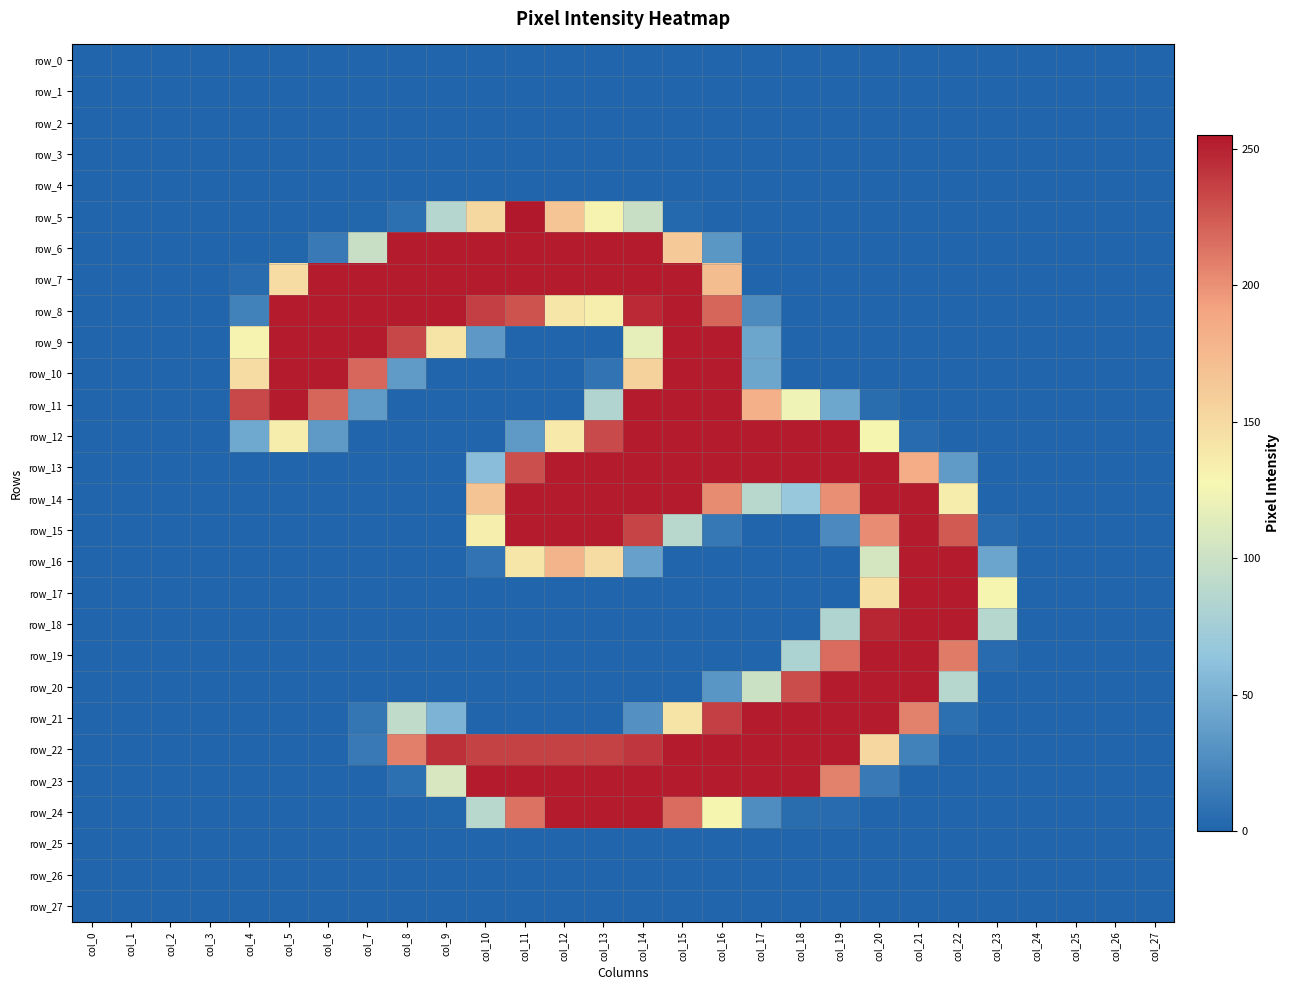

Reading left to right, transcribe all the data shown in this chart.

row_0: col_0=0	col_1=0	col_2=0	col_3=0	col_4=0	col_5=0	col_6=0	col_7=0	col_8=0	col_9=0	col_10=0	col_11=0	col_12=0	col_13=0	col_14=0	col_15=0	col_16=0	col_17=0	col_18=0	col_19=0	col_20=0	col_21=0	col_22=0	col_23=0	col_24=0	col_25=0	col_26=0	col_27=0
row_1: col_0=0	col_1=0	col_2=0	col_3=0	col_4=0	col_5=0	col_6=0	col_7=0	col_8=0	col_9=0	col_10=0	col_11=0	col_12=0	col_13=0	col_14=0	col_15=0	col_16=0	col_17=0	col_18=0	col_19=0	col_20=0	col_21=0	col_22=0	col_23=0	col_24=0	col_25=0	col_26=0	col_27=0
row_2: col_0=0	col_1=0	col_2=0	col_3=0	col_4=0	col_5=0	col_6=0	col_7=0	col_8=0	col_9=0	col_10=0	col_11=0	col_12=0	col_13=0	col_14=0	col_15=0	col_16=0	col_17=0	col_18=0	col_19=0	col_20=0	col_21=0	col_22=0	col_23=0	col_24=0	col_25=0	col_26=0	col_27=0
row_3: col_0=0	col_1=0	col_2=0	col_3=0	col_4=0	col_5=0	col_6=0	col_7=0	col_8=0	col_9=0	col_10=0	col_11=0	col_12=0	col_13=0	col_14=0	col_15=0	col_16=0	col_17=0	col_18=0	col_19=0	col_20=0	col_21=0	col_22=0	col_23=0	col_24=0	col_25=0	col_26=0	col_27=0
row_4: col_0=0	col_1=0	col_2=0	col_3=0	col_4=0	col_5=0	col_6=0	col_7=0	col_8=0	col_9=0	col_10=0	col_11=0	col_12=0	col_13=0	col_14=0	col_15=0	col_16=0	col_17=0	col_18=0	col_19=0	col_20=0	col_21=0	col_22=0	col_23=0	col_24=0	col_25=0	col_26=0	col_27=0
row_5: col_0=0	col_1=0	col_2=0	col_3=0	col_4=0	col_5=0	col_6=0	col_7=1	col_8=7	col_9=86	col_10=151	col_11=255	col_12=166	col_13=130	col_14=98	col_15=2	col_16=0	col_17=0	col_18=0	col_19=0	col_20=0	col_21=0	col_22=0	col_23=0	col_24=0	col_25=0	col_26=0	col_27=0
row_6: col_0=0	col_1=0	col_2=0	col_3=0	col_4=0	col_5=1	col_6=13	col_7=98	col_8=253	col_9=253	col_10=253	col_11=253	col_12=253	col_13=253	col_14=253	col_15=162	col_16=33	col_17=0	col_18=0	col_19=0	col_20=0	col_21=0	col_22=0	col_23=0	col_24=0	col_25=0	col_26=0	col_27=0
row_7: col_0=0	col_1=0	col_2=0	col_3=0	col_4=4	col_5=148	col_6=253	col_7=253	col_8=253	col_9=253	col_10=253	col_11=253	col_12=253	col_13=253	col_14=253	col_15=253	col_16=172	col_17=0	col_18=0	col_19=0	col_20=0	col_21=0	col_22=0	col_23=0	col_24=0	col_25=0	col_26=0	col_27=0
row_8: col_0=0	col_1=0	col_2=0	col_3=0	col_4=19	col_5=253	col_6=253	col_7=253	col_8=253	col_9=253	col_10=237	col_11=228	col_12=140	col_13=134	col_14=247	col_15=253	col_16=220	col_17=25	col_18=0	col_19=0	col_20=0	col_21=0	col_22=0	col_23=0	col_24=0	col_25=0	col_26=0	col_27=0
row_9: col_0=0	col_1=0	col_2=0	col_3=0	col_4=130	col_5=253	col_6=253	col_7=253	col_8=234	col_9=143	col_10=34	col_11=0	col_12=0	col_13=0	col_14=117	col_15=253	col_16=253	col_17=43	col_18=0	col_19=0	col_20=0	col_21=0	col_22=0	col_23=0	col_24=0	col_25=0	col_26=0	col_27=0
row_10: col_0=0	col_1=0	col_2=0	col_3=0	col_4=148	col_5=253	col_6=253	col_7=219	col_8=36	col_9=0	col_10=0	col_11=0	col_12=0	col_13=10	col_14=156	col_15=253	col_16=253	col_17=43	col_18=0	col_19=0	col_20=0	col_21=0	col_22=0	col_23=0	col_24=0	col_25=0	col_26=0	col_27=0
row_11: col_0=0	col_1=0	col_2=0	col_3=0	col_4=233	col_5=253	col_6=220	col_7=36	col_8=0	col_9=0	col_10=0	col_11=0	col_12=0	col_13=84	col_14=253	col_15=253	col_16=253	col_17=182	col_18=123	col_19=44	col_20=5	col_21=0	col_22=0	col_23=0	col_24=0	col_25=0	col_26=0	col_27=0
row_12: col_0=0	col_1=0	col_2=0	col_3=0	col_4=45	col_5=136	col_6=35	col_7=0	col_8=0	col_9=0	col_10=0	col_11=35	col_12=138	col_13=232	col_14=253	col_15=253	col_16=253	col_17=253	col_18=253	col_19=253	col_20=129	col_21=4	col_22=0	col_23=0	col_24=0	col_25=0	col_26=0	col_27=0
row_13: col_0=0	col_1=0	col_2=0	col_3=0	col_4=0	col_5=0	col_6=0	col_7=0	col_8=0	col_9=0	col_10=59	col_11=230	col_12=253	col_13=253	col_14=253	col_15=253	col_16=253	col_17=253	col_18=253	col_19=253	col_20=253	col_21=185	col_22=36	col_23=0	col_24=0	col_25=0	col_26=0	col_27=0
row_14: col_0=0	col_1=0	col_2=0	col_3=0	col_4=0	col_5=0	col_6=0	col_7=0	col_8=0	col_9=0	col_10=167	col_11=253	col_12=253	col_13=253	col_14=253	col_15=253	col_16=203	col_17=88	col_18=68	col_19=201	col_20=253	col_21=253	col_22=135	col_23=0	col_24=0	col_25=0	col_26=0	col_27=0
row_15: col_0=0	col_1=0	col_2=0	col_3=0	col_4=0	col_5=0	col_6=0	col_7=0	col_8=0	col_9=0	col_10=134	col_11=253	col_12=253	col_13=253	col_14=235	col_15=88	col_16=12	col_17=0	col_18=0	col_19=24	col_20=202	col_21=253	col_22=225	col_23=4	col_24=0	col_25=0	col_26=0	col_27=0
row_16: col_0=0	col_1=0	col_2=0	col_3=0	col_4=0	col_5=0	col_6=0	col_7=0	col_8=0	col_9=0	col_10=10	col_11=140	col_12=179	col_13=148	col_14=40	col_15=0	col_16=0	col_17=0	col_18=0	col_19=0	col_20=106	col_21=253	col_22=253	col_23=42	col_24=0	col_25=0	col_26=0	col_27=0
row_17: col_0=0	col_1=0	col_2=0	col_3=0	col_4=0	col_5=0	col_6=0	col_7=0	col_8=0	col_9=0	col_10=0	col_11=0	col_12=0	col_13=0	col_14=0	col_15=0	col_16=0	col_17=0	col_18=0	col_19=0	col_20=145	col_21=253	col_22=253	col_23=129	col_24=0	col_25=0	col_26=0	col_27=0
row_18: col_0=0	col_1=0	col_2=0	col_3=0	col_4=0	col_5=0	col_6=0	col_7=0	col_8=0	col_9=0	col_10=0	col_11=0	col_12=0	col_13=0	col_14=0	col_15=0	col_16=0	col_17=0	col_18=0	col_19=83	col_20=249	col_21=253	col_22=253	col_23=87	col_24=0	col_25=0	col_26=0	col_27=0
row_19: col_0=0	col_1=0	col_2=0	col_3=0	col_4=0	col_5=0	col_6=0	col_7=0	col_8=0	col_9=0	col_10=0	col_11=0	col_12=0	col_13=0	col_14=0	col_15=0	col_16=0	col_17=0	col_18=81	col_19=217	col_20=253	col_21=253	col_22=210	col_23=4	col_24=0	col_25=0	col_26=0	col_27=0
row_20: col_0=0	col_1=0	col_2=0	col_3=0	col_4=0	col_5=0	col_6=0	col_7=0	col_8=0	col_9=0	col_10=0	col_11=0	col_12=0	col_13=0	col_14=0	col_15=0	col_16=32	col_17=100	col_18=231	col_19=253	col_20=253	col_21=253	col_22=87	col_23=0	col_24=0	col_25=0	col_26=0	col_27=0
row_21: col_0=0	col_1=0	col_2=0	col_3=0	col_4=0	col_5=0	col_6=0	col_7=11	col_8=93	col_9=52	col_10=0	col_11=0	col_12=0	col_13=0	col_14=29	col_15=142	col_16=237	col_17=253	col_18=253	col_19=253	col_20=253	col_21=207	col_22=7	col_23=0	col_24=0	col_25=0	col_26=0	col_27=0
row_22: col_0=0	col_1=0	col_2=0	col_3=0	col_4=0	col_5=0	col_6=0	col_7=14	col_8=208	col_9=244	col_10=236	col_11=236	col_12=236	col_13=236	col_14=241	col_15=253	col_16=253	col_17=253	col_18=253	col_19=253	col_20=152	col_21=19	col_22=0	col_23=0	col_24=0	col_25=0	col_26=0	col_27=0
row_23: col_0=0	col_1=0	col_2=0	col_3=0	col_4=0	col_5=0	col_6=0	col_7=0	col_8=7	col_9=108	col_10=253	col_11=253	col_12=253	col_13=253	col_14=253	col_15=253	col_16=253	col_17=253	col_18=253	col_19=207	col_20=13	col_21=0	col_22=0	col_23=0	col_24=0	col_25=0	col_26=0	col_27=0
row_24: col_0=0	col_1=0	col_2=0	col_3=0	col_4=0	col_5=0	col_6=0	col_7=0	col_8=0	col_9=1	col_10=88	col_11=214	col_12=253	col_13=253	col_14=253	col_15=217	col_16=129	col_17=26	col_18=5	col_19=4	col_20=0	col_21=0	col_22=0	col_23=0	col_24=0	col_25=0	col_26=0	col_27=0
row_25: col_0=0	col_1=0	col_2=0	col_3=0	col_4=0	col_5=0	col_6=0	col_7=0	col_8=0	col_9=0	col_10=0	col_11=0	col_12=0	col_13=0	col_14=0	col_15=0	col_16=0	col_17=0	col_18=0	col_19=0	col_20=0	col_21=0	col_22=0	col_23=0	col_24=0	col_25=0	col_26=0	col_27=0
row_26: col_0=0	col_1=0	col_2=0	col_3=0	col_4=0	col_5=0	col_6=0	col_7=0	col_8=0	col_9=0	col_10=0	col_11=0	col_12=0	col_13=0	col_14=0	col_15=0	col_16=0	col_17=0	col_18=0	col_19=0	col_20=0	col_21=0	col_22=0	col_23=0	col_24=0	col_25=0	col_26=0	col_27=0
row_27: col_0=0	col_1=0	col_2=0	col_3=0	col_4=0	col_5=0	col_6=0	col_7=0	col_8=0	col_9=0	col_10=0	col_11=0	col_12=0	col_13=0	col_14=0	col_15=0	col_16=0	col_17=0	col_18=0	col_19=0	col_20=0	col_21=0	col_22=0	col_23=0	col_24=0	col_25=0	col_26=0	col_27=0